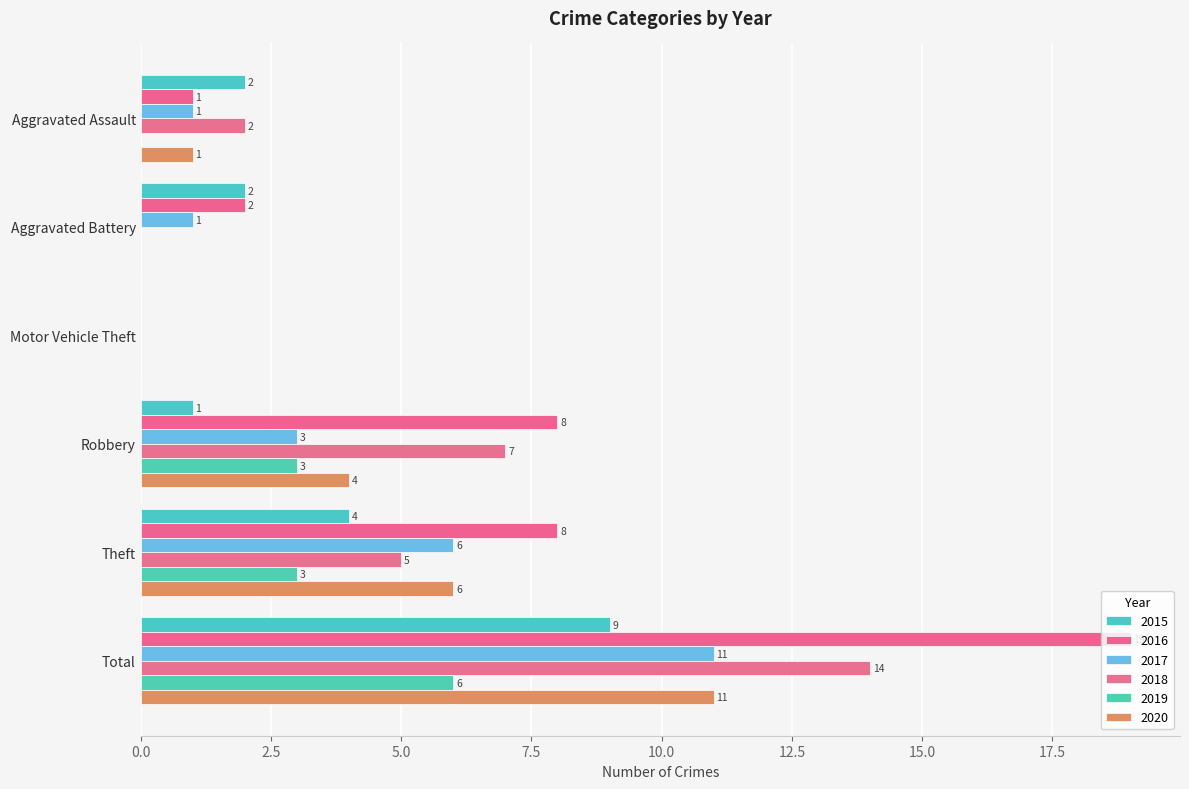

Which category has the lowest value across all series?

Motor Vehicle Theft